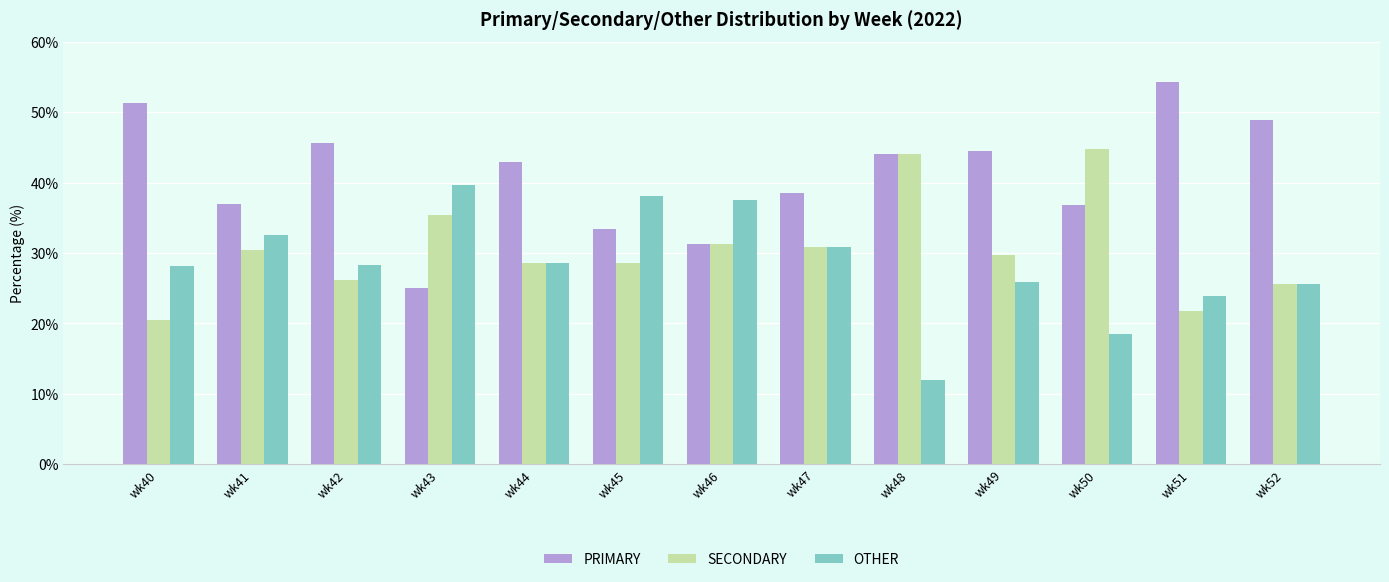

The OTHER series shows 28.2 at wk40. True or false?

True